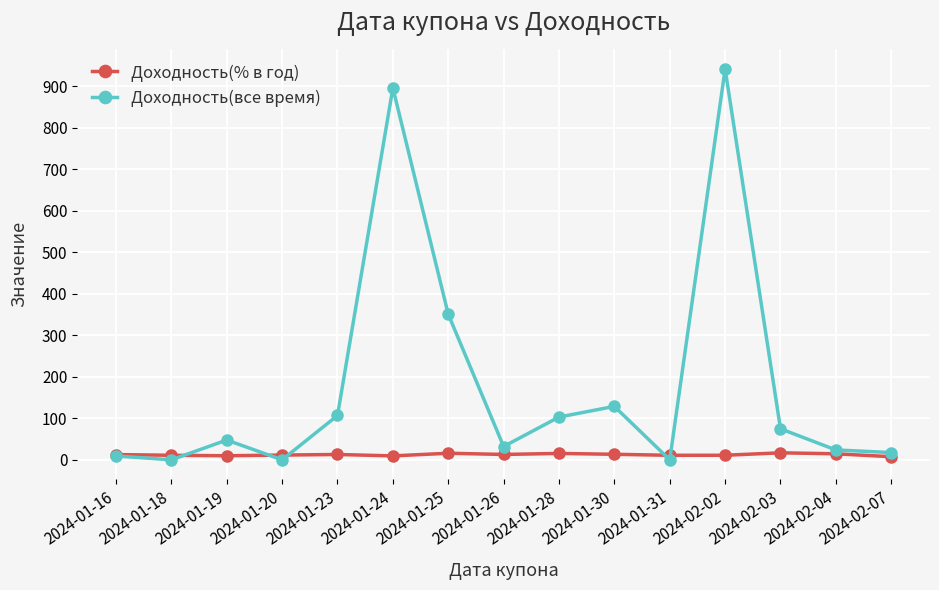

What is the total value across all series at 2024-02-07?

25.0